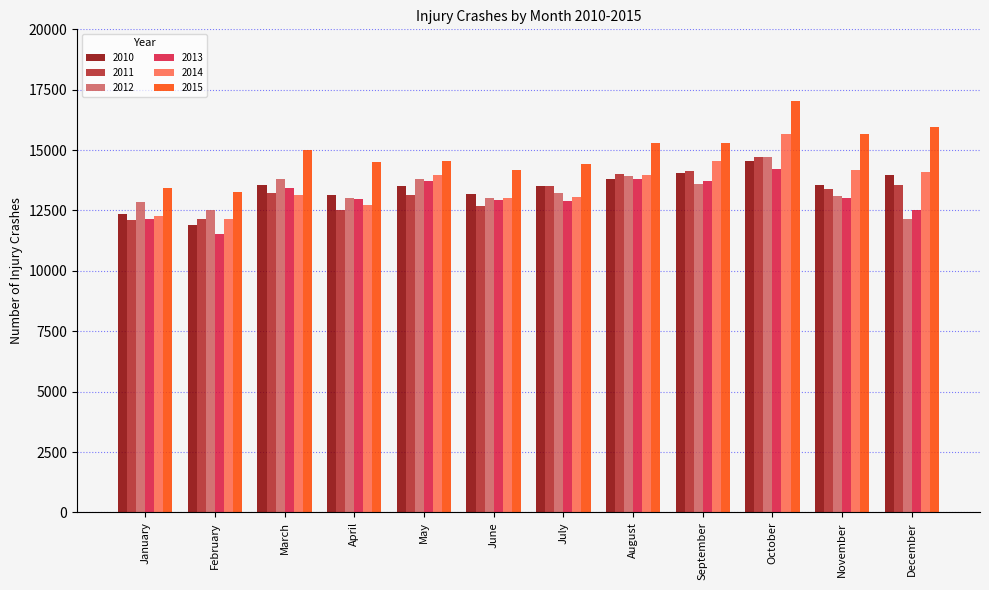

Which series changed the most between April and August?

2011